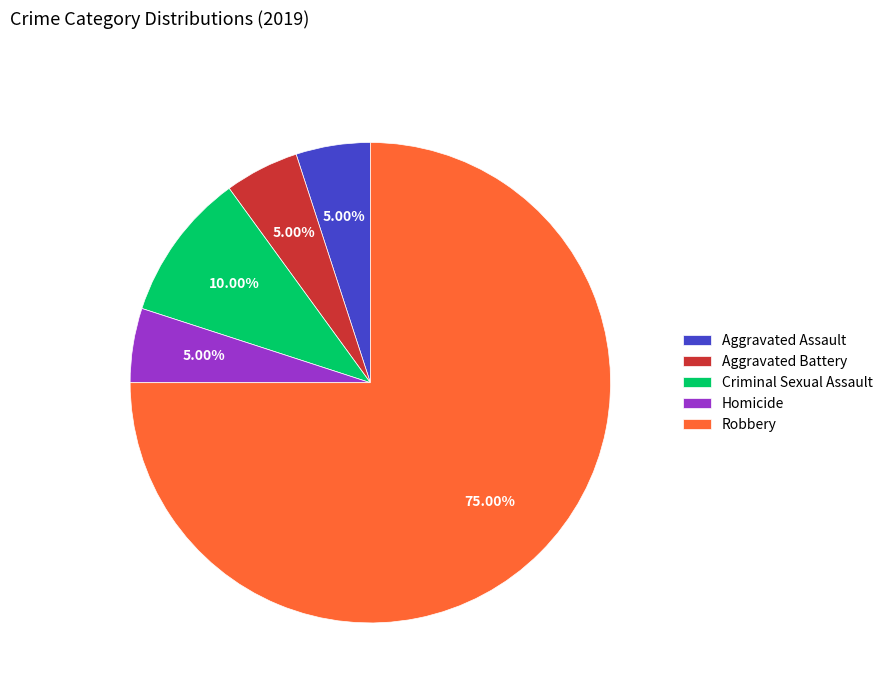

Does Robbery account for over 50% of the chart?

Yes